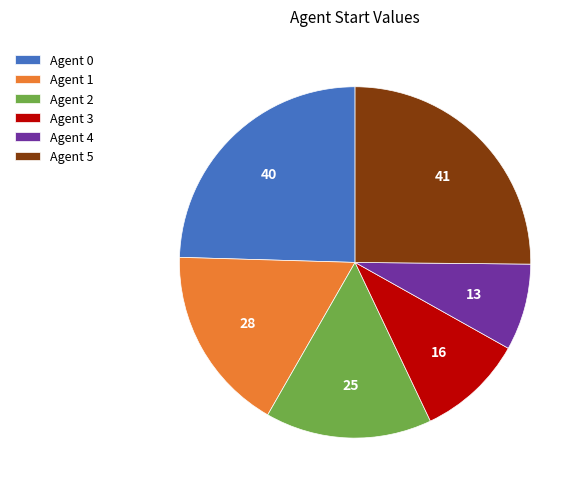

Combined, do Agent 1 and Agent 2 account for over 50%?

No